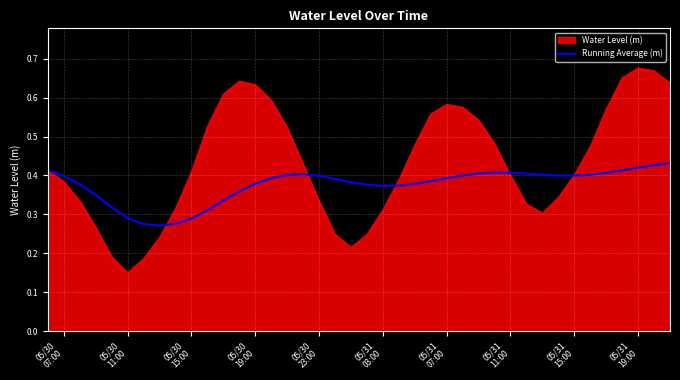

Rank the series by their average value, from lowest to highest.

Running Average (m), Water Level (m)